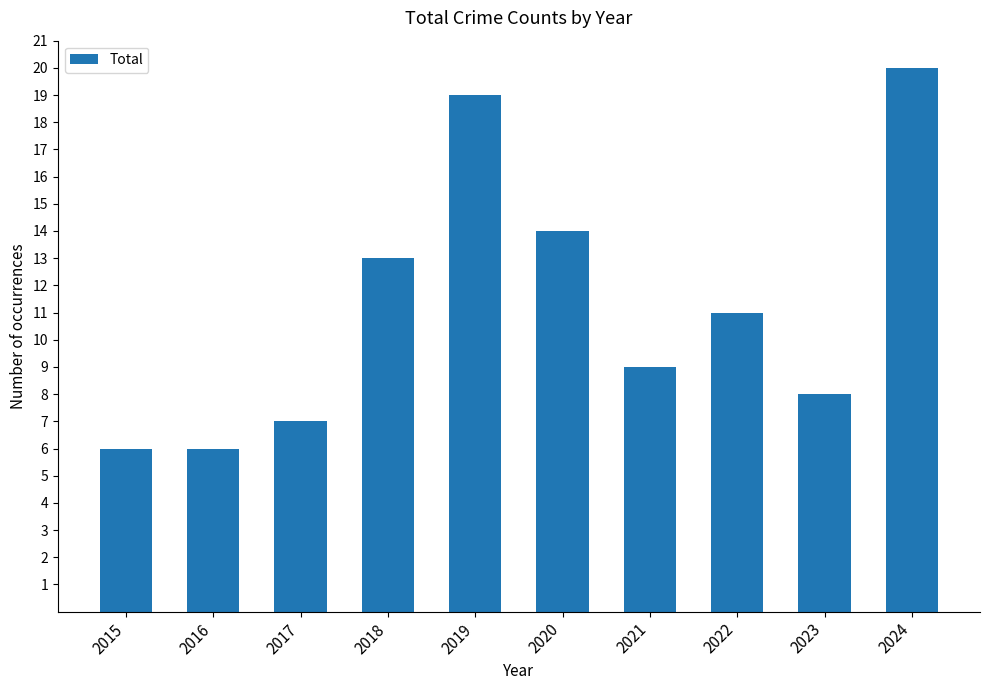

True or false: the data shows 6 at 2022.

False